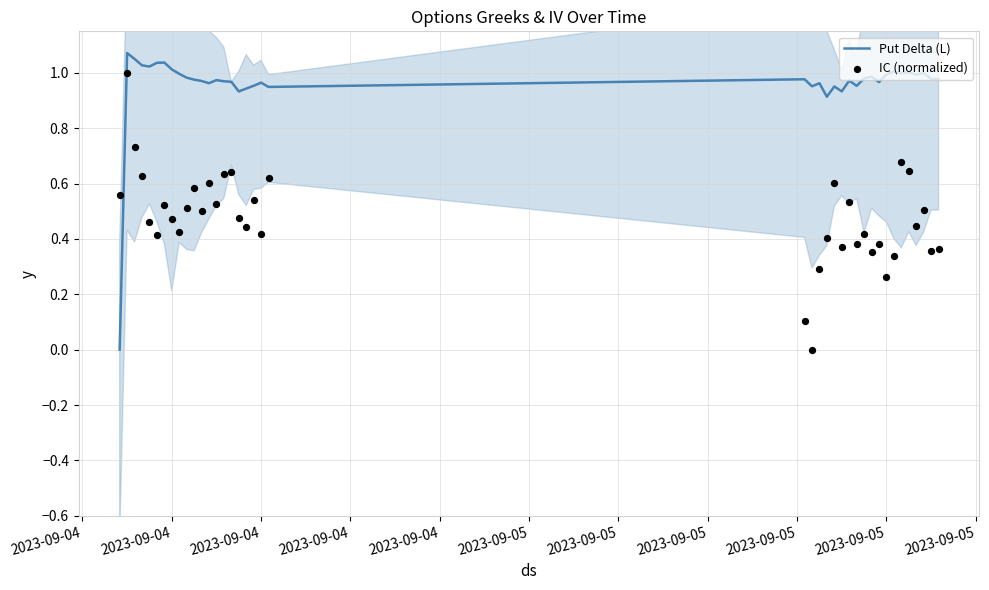

Is the value of Put Delta (L) at 14 greater than the value of IC (normalized) at 34?

Yes